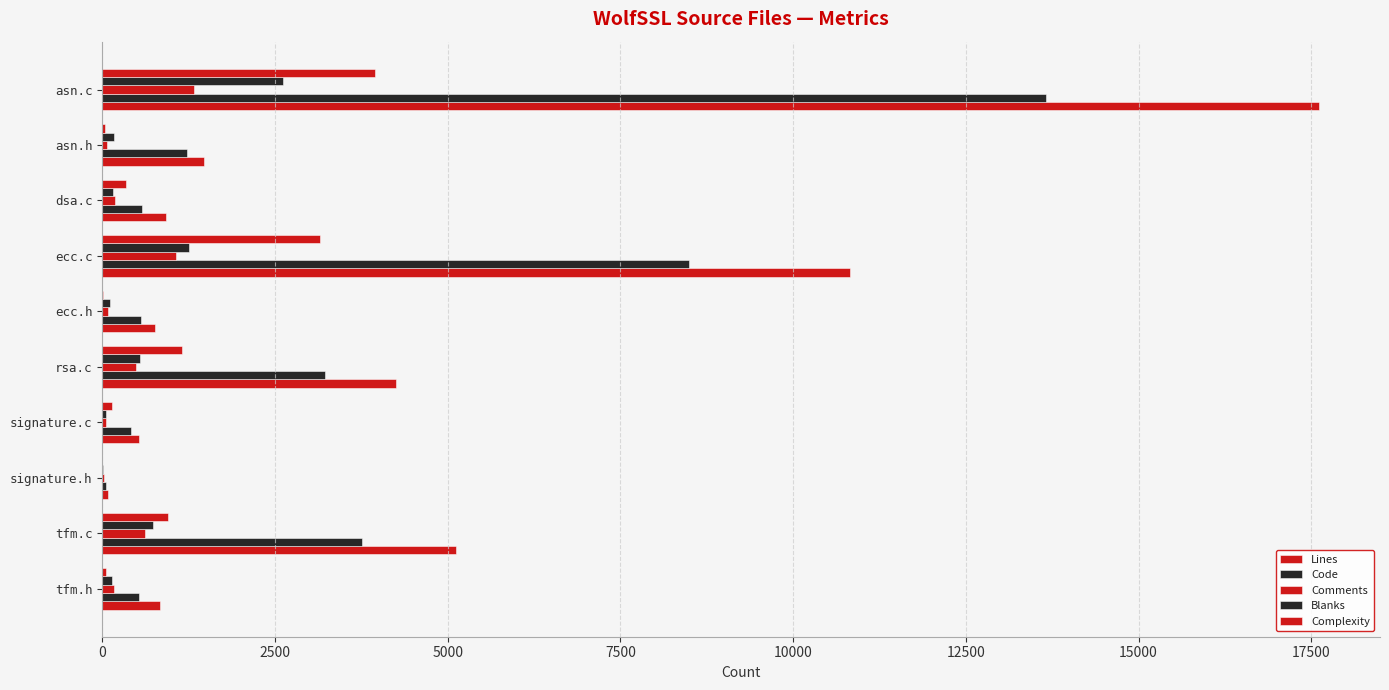

How many series are shown in this chart?

5